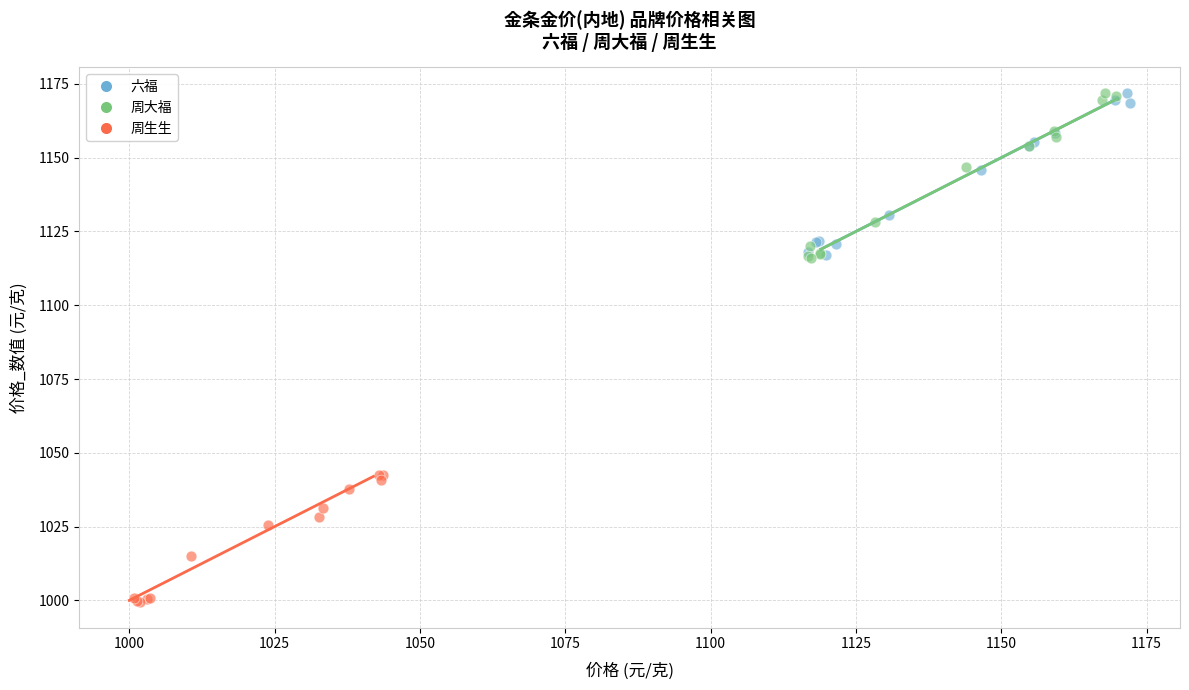

Which series has the widest spread of Y values?

周大福